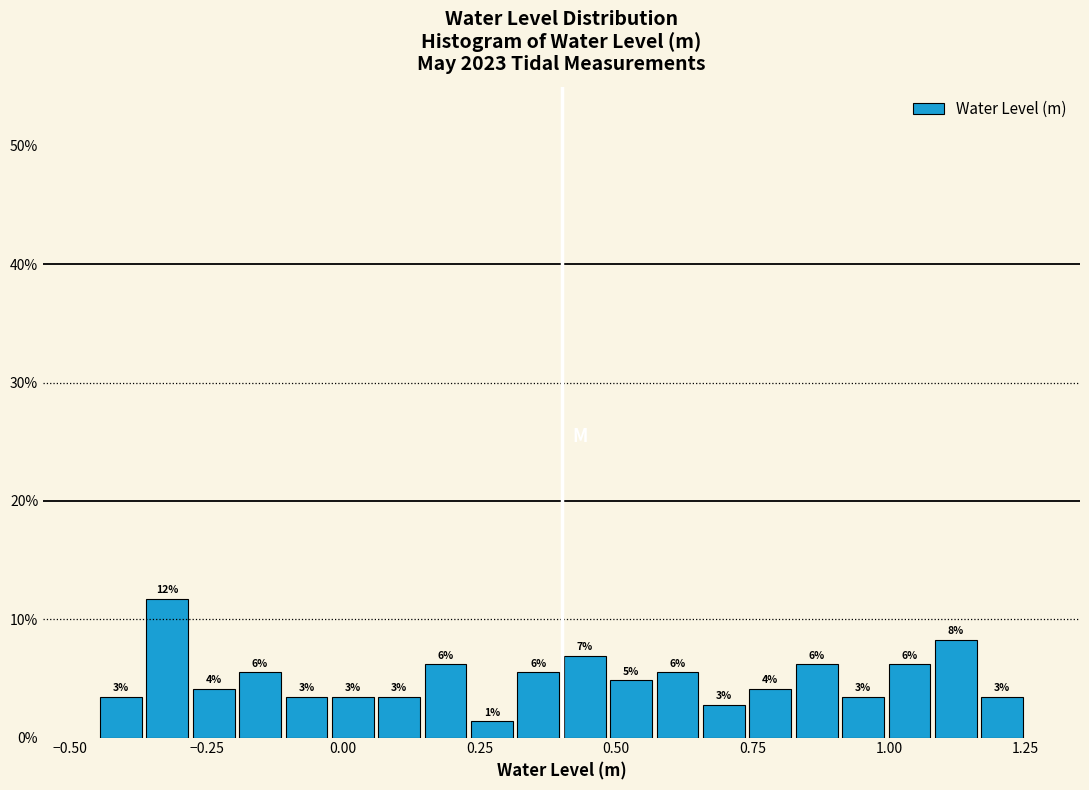

Read against the x-axis, roughly where is the centre of the tallest bar?

-0.30